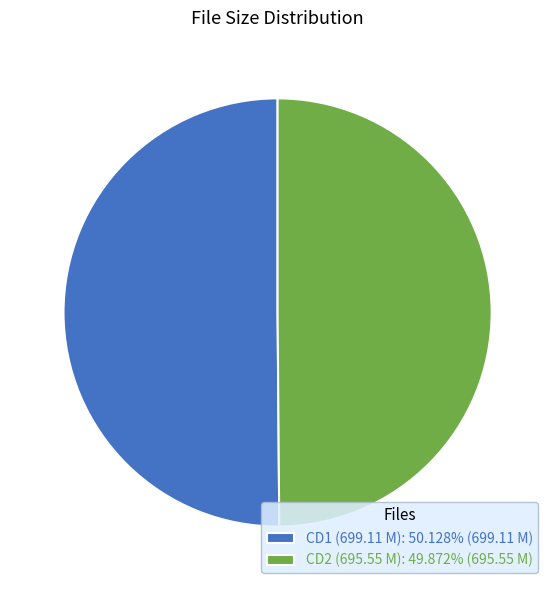

Approximately how many times larger is the value at CD2 (695.55 M): 49.872% (695.55 M) compared to CD1 (699.11 M): 50.128% (699.11 M)?

1.0